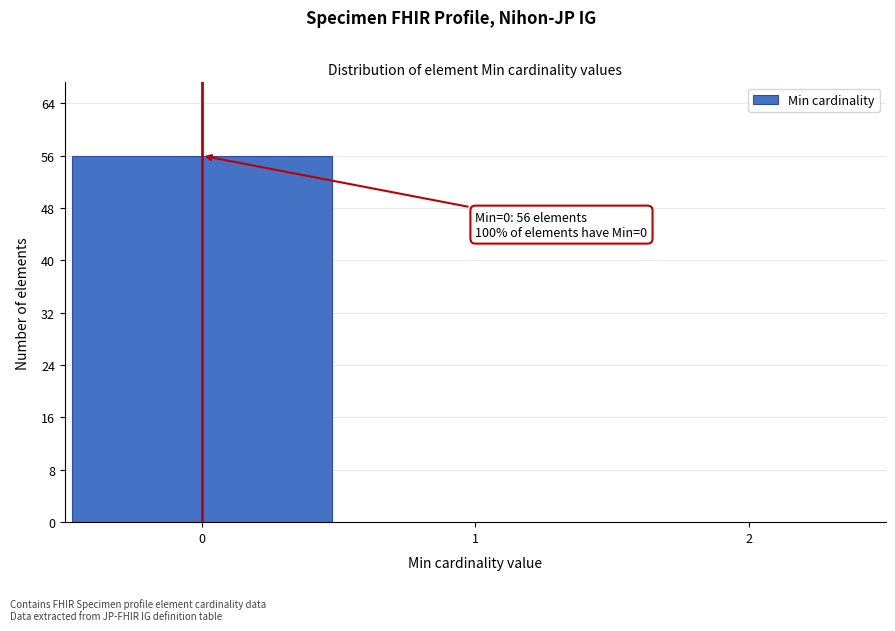

Which range on the x-axis has the tallest bar?

-0.5 to 0.5